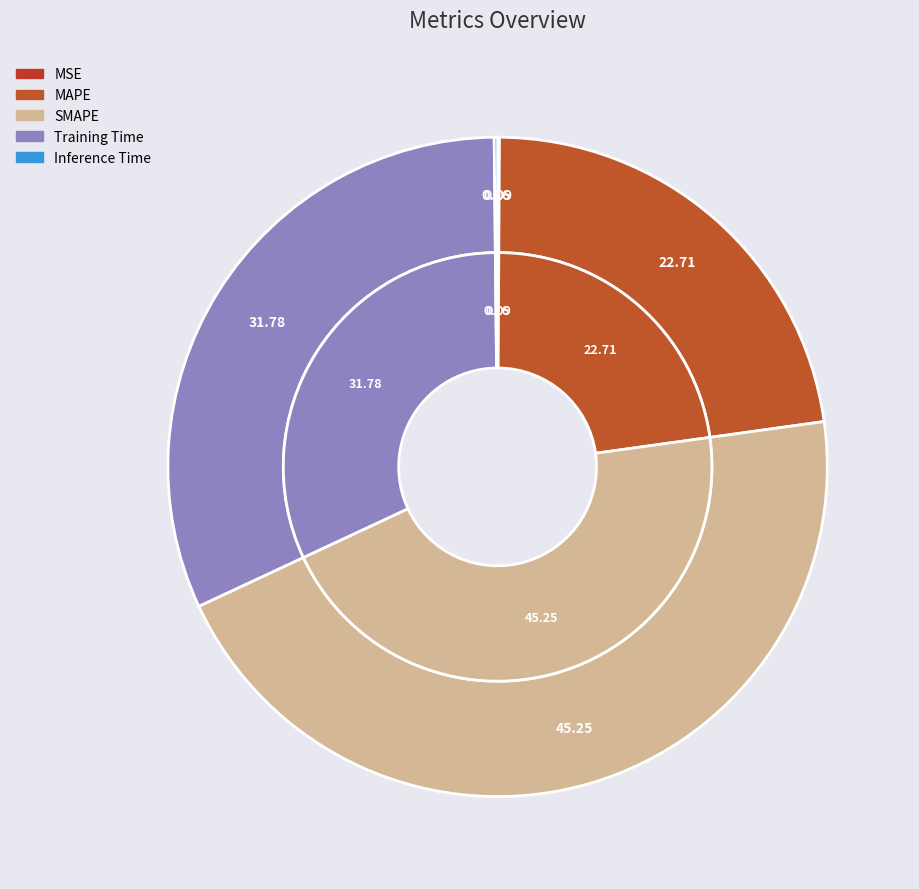

To the nearest percent, what is the combined percentage of MAPE and MSE?

23%